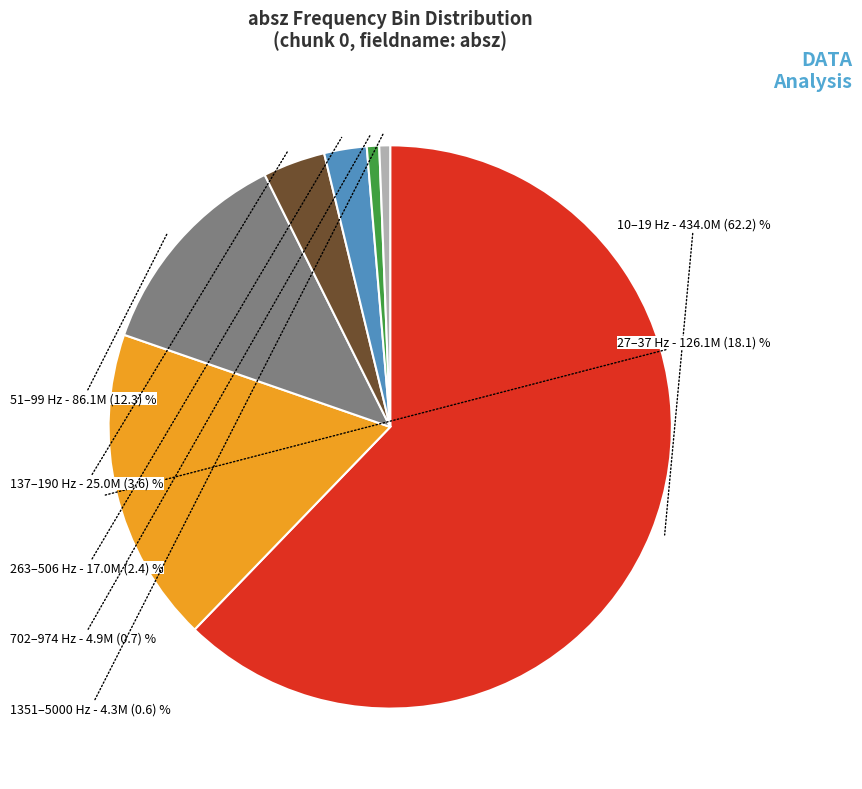

Does 137–190 Hz represent more than half of the total?

No